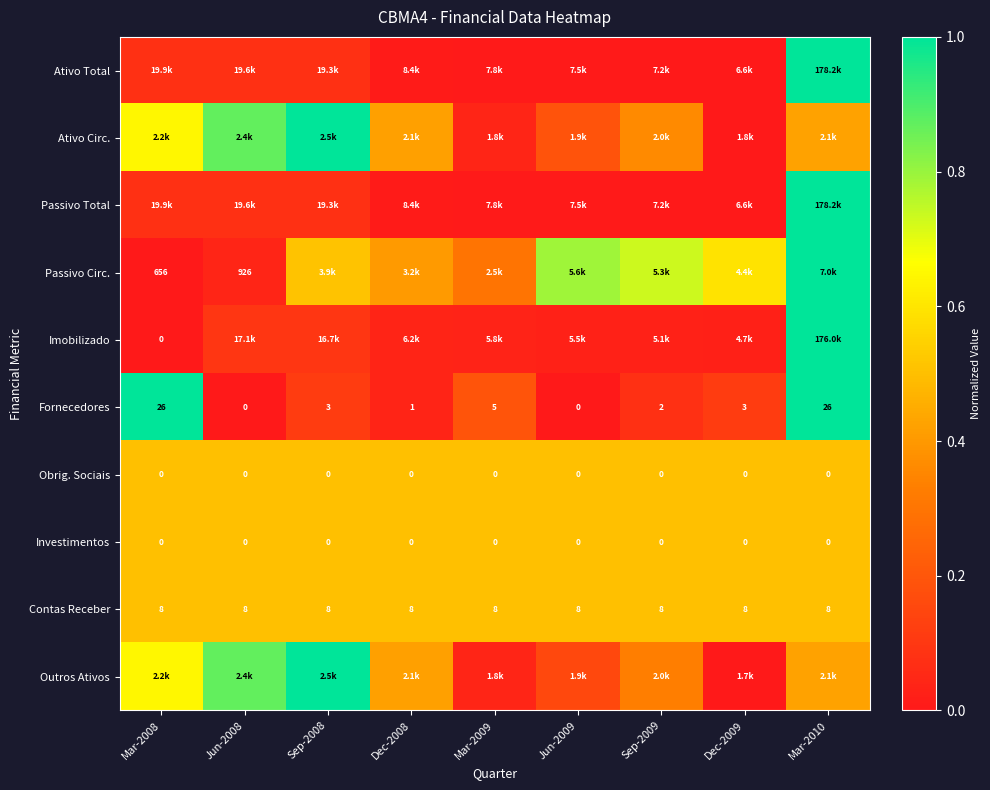

Between Dec-2008 and Dec-2009, which is larger?

Dec-2008